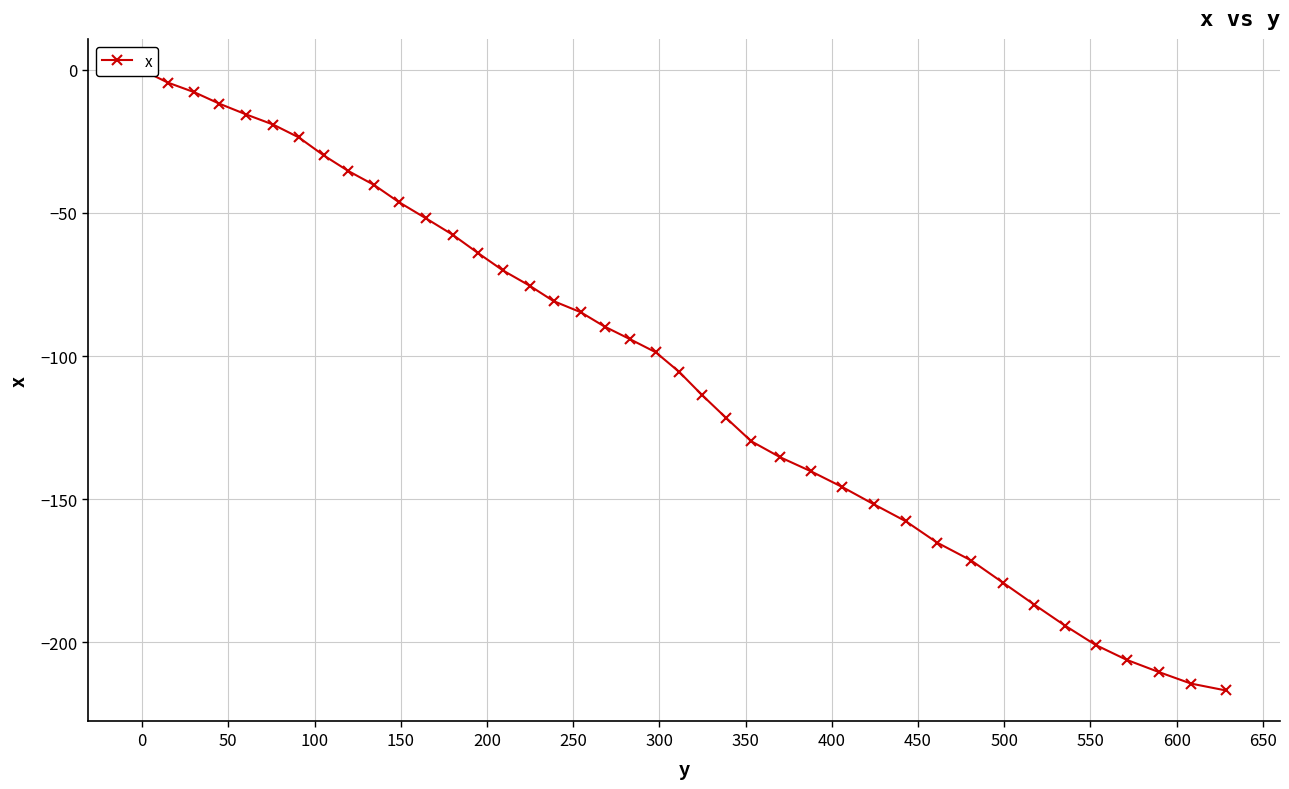

How many negative values are there?

39